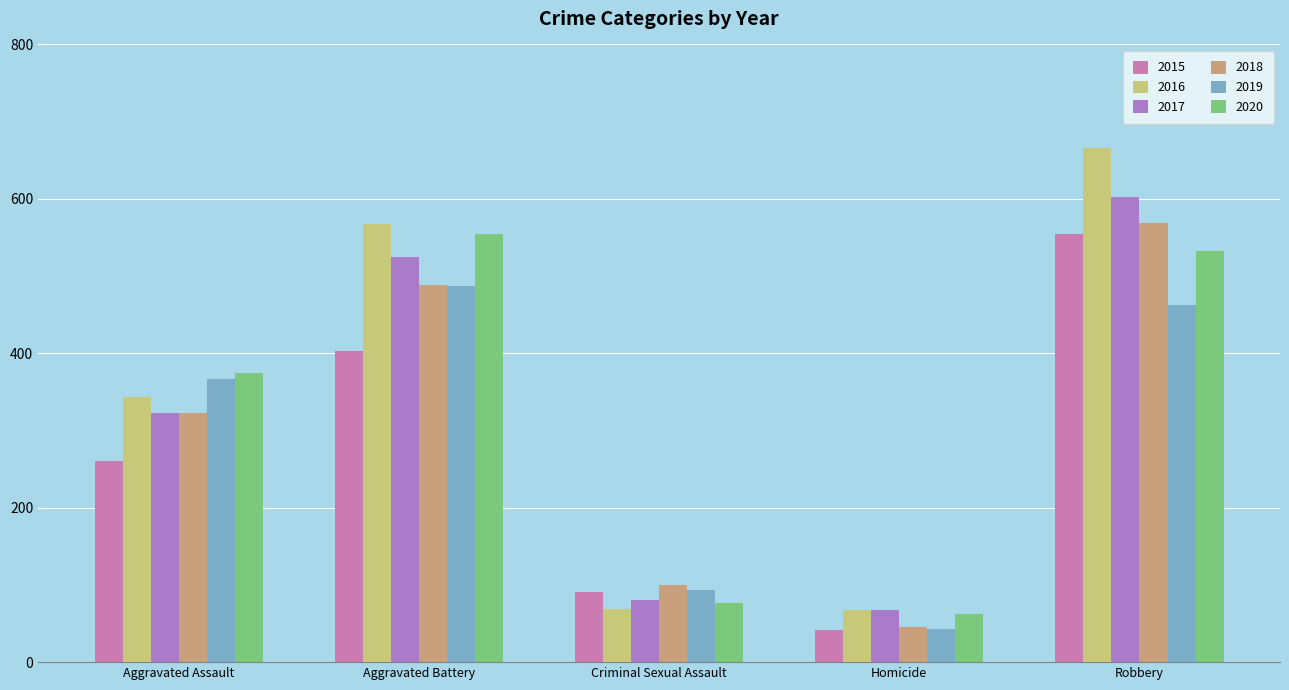

What is the greatest value displayed?

666